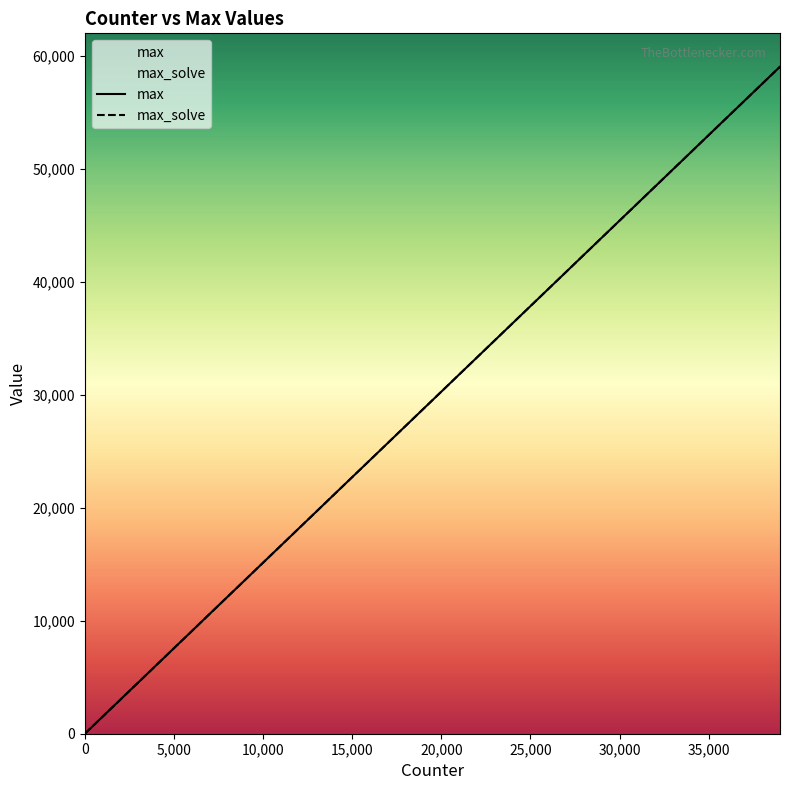

Reading left to right, what are all the values shown in this chart?

max: 1.0	1521.0	3035.0	4549.0	6062.0	7577.0	9089.0	10608.0	12121.0	13635.0	15149.0	16662.0	18177.0	19689.0	21208.0	22721.0	24235.0	25749.0	27262.0	28777.0	30289.0	31808.0	33321.0	34835.0	36349.0	37862.0	39377.0	40889.0	42408.0	43921.0	45435.0	46949.0	48462.0	49977.0	51489.0	53008.0	54521.0	56035.0	57549.0	59062.0
max_solve: 6.5	1520.8	3035.1	4549.4	6063.6	7577.9	9092.2	10606.5	12120.8	13635.0	15149.3	16663.6	18177.9	19692.2	21206.4	22720.7	24235.0	25749.3	27263.6	28777.8	30292.1	31806.4	33320.7	34835.0	36349.3	37863.5	39377.8	40892.1	42406.4	43920.7	45434.9	46949.2	48463.5	49977.8	51492.1	53006.3	54520.6	56034.9	57549.2	59063.5